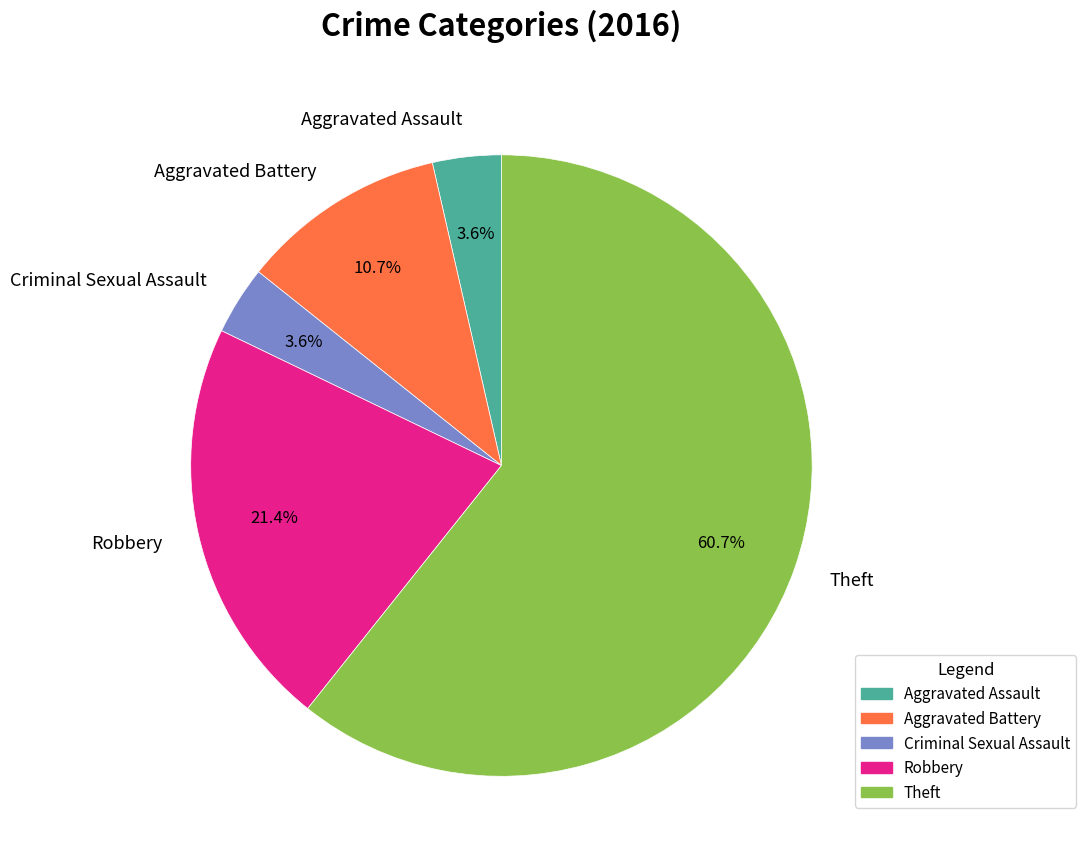

Which category accounts for the majority?

Theft